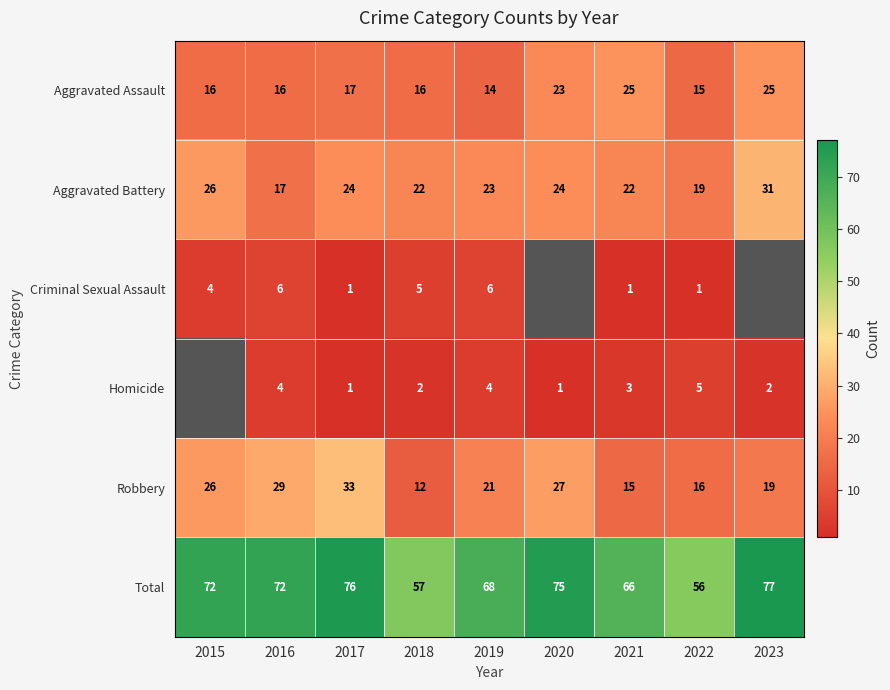

At which label is Aggravated Assault closest to 19?

2017